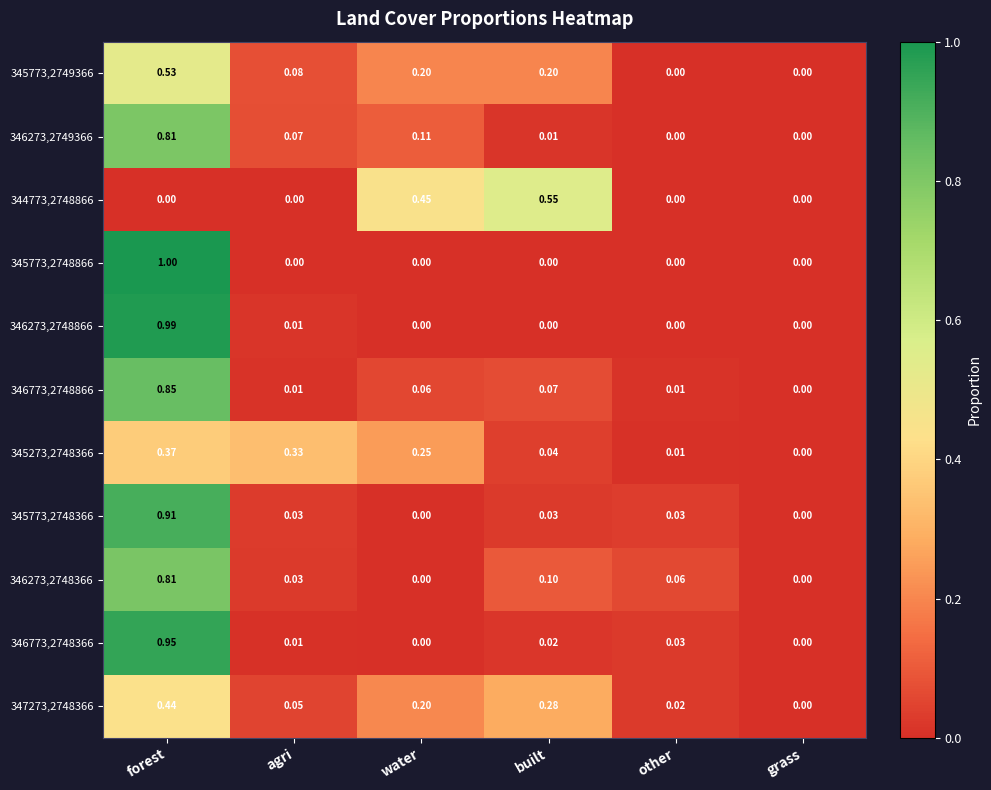

Is the value of 345773,2749366 at grass greater than the value of 346273,2749366 at built?

No